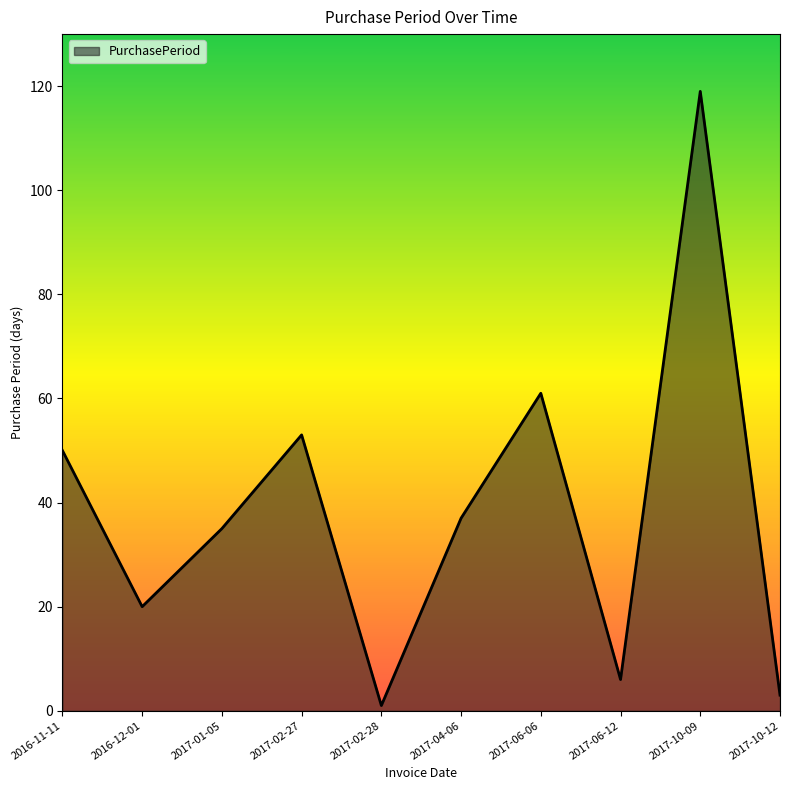

Is it true that the value at 2017-01-05 is 9?

False